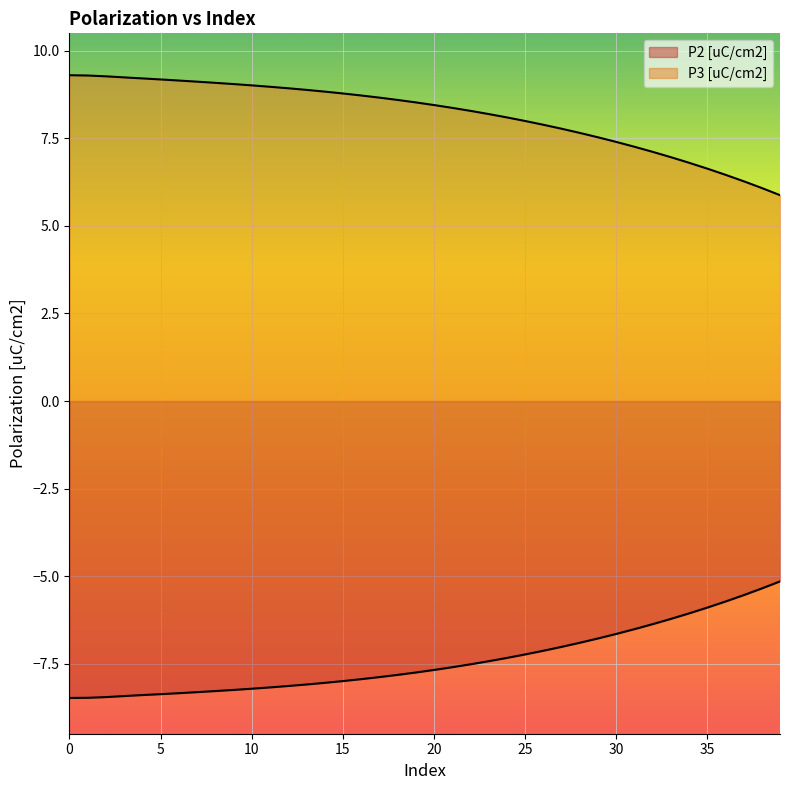

How many lines are shown in the chart?

2